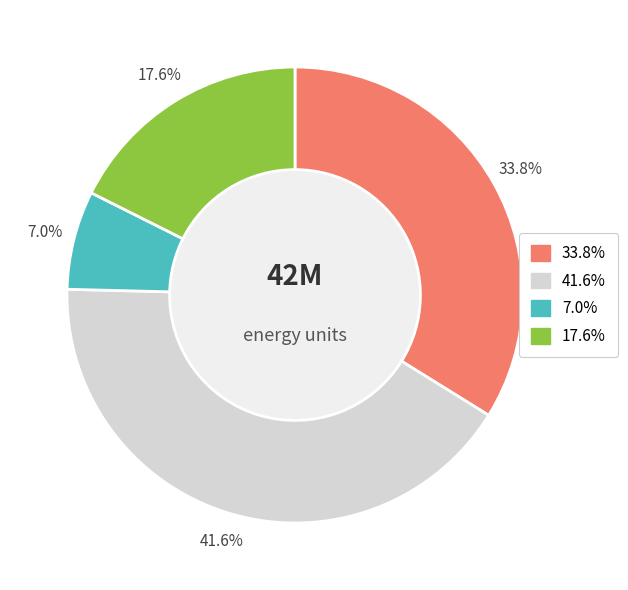

Is there any slice that represents more than half of the pie?

No